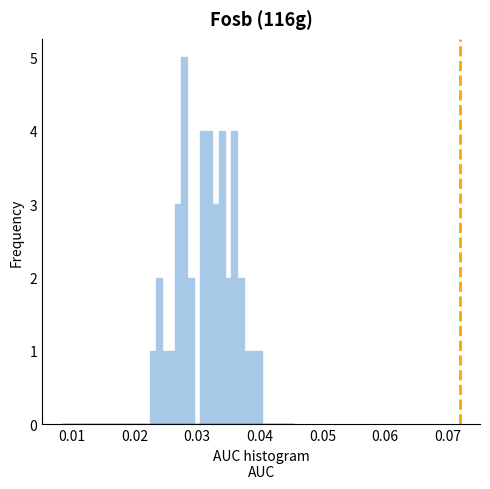

Around what value on the x-axis is the tallest bar? Give the approximate position of its centre, as read against the axis.

0.028